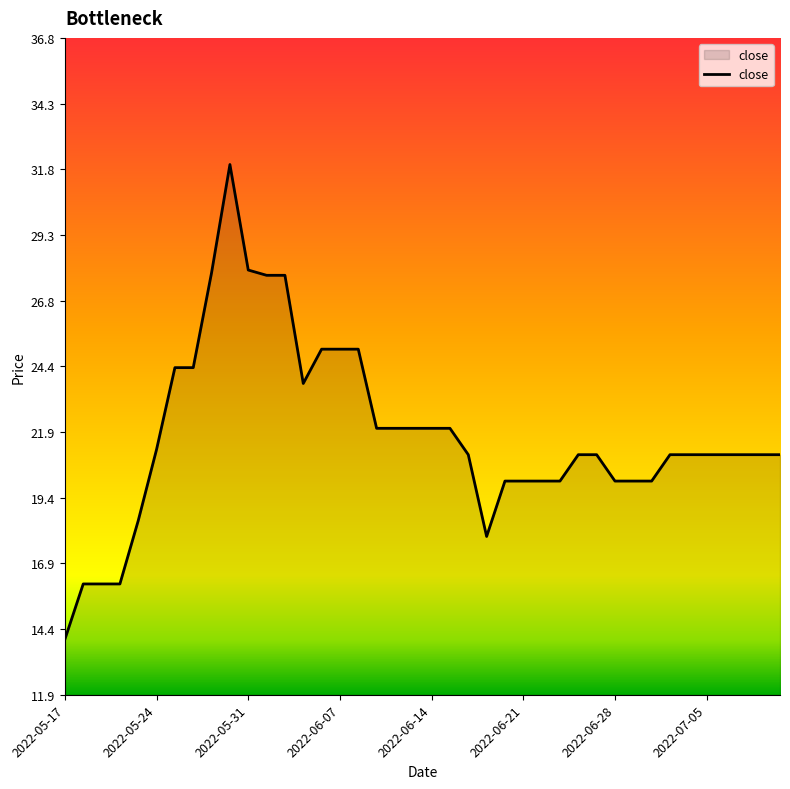

What is the difference between the maximum and minimum values?

18.0